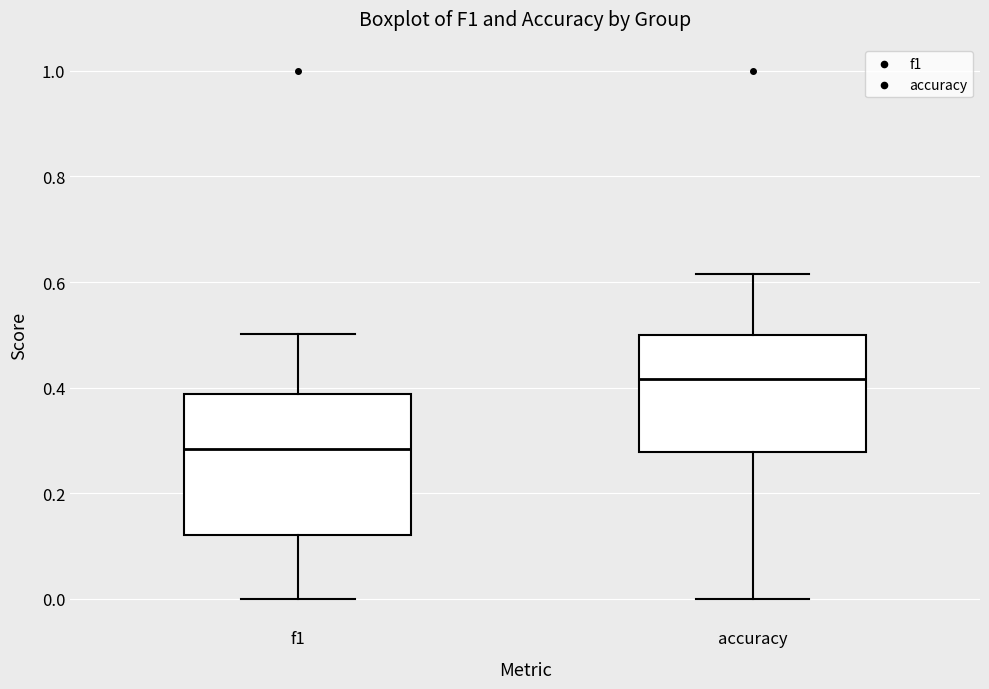

Reading left to right, transcribe this box plot: for each box, give where its median line is, the range the box spans, and where its two whiskers end, as read against the y-axis. The values are not printed on the chart, so give them approximately, as read against the axis.

f1: median 0.28, box 0.12 to 0.38, whiskers 0.00 to 0.50
accuracy: median 0.42, box 0.28 to 0.50, whiskers 0.00 to 0.62